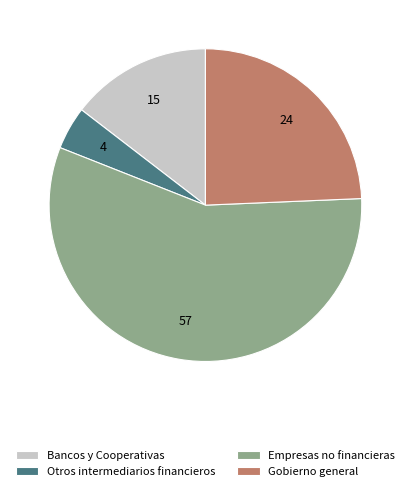

Which slice is the smallest?

Otros intermediarios financieros